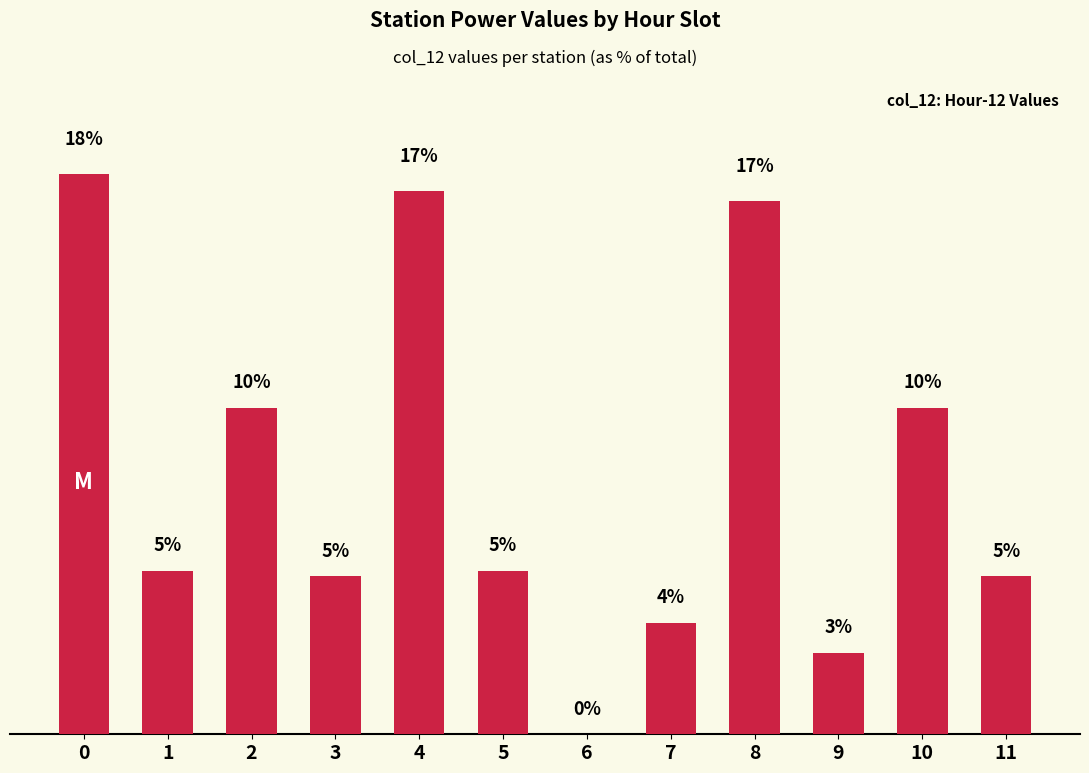

What is the change in value from 0 to 1?

-12.7